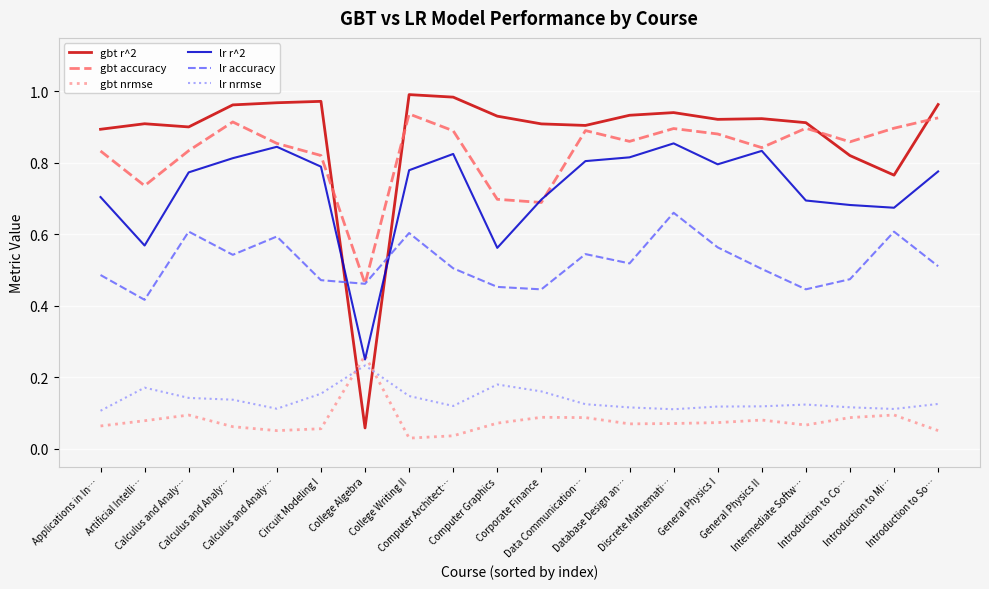

Reading left to right, transcribe all the data shown in this chart.

gbt r^2: 0.9	0.9	0.9	1.0	1.0	1.0	0.1	1.0	1.0	0.9	0.9	0.9	0.9	0.9	0.9	0.9	0.9	0.8	0.8	1.0
gbt accuracy: 0.8	0.7	0.8	0.9	0.9	0.8	0.5	0.9	0.9	0.7	0.7	0.9	0.9	0.9	0.9	0.8	0.9	0.9	0.9	0.9
gbt nrmse: 0.1	0.1	0.1	0.1	0.1	0.1	0.3	0.0	0.0	0.1	0.1	0.1	0.1	0.1	0.1	0.1	0.1	0.1	0.1	0.1
lr r^2: 0.7	0.6	0.8	0.8	0.8	0.8	0.2	0.8	0.8	0.6	0.7	0.8	0.8	0.9	0.8	0.8	0.7	0.7	0.7	0.8
lr accuracy: 0.5	0.4	0.6	0.5	0.6	0.5	0.5	0.6	0.5	0.5	0.4	0.5	0.5	0.7	0.6	0.5	0.4	0.5	0.6	0.5
lr nrmse: 0.1	0.2	0.1	0.1	0.1	0.2	0.2	0.1	0.1	0.2	0.2	0.1	0.1	0.1	0.1	0.1	0.1	0.1	0.1	0.1